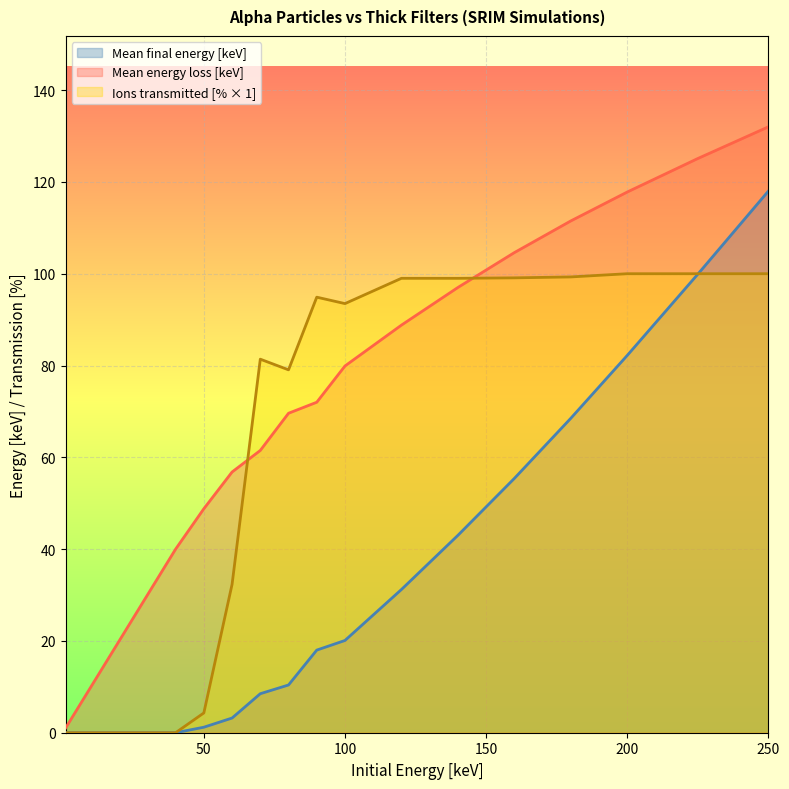

What is the lowest value of the Mean energy loss [keV] series?

1.0